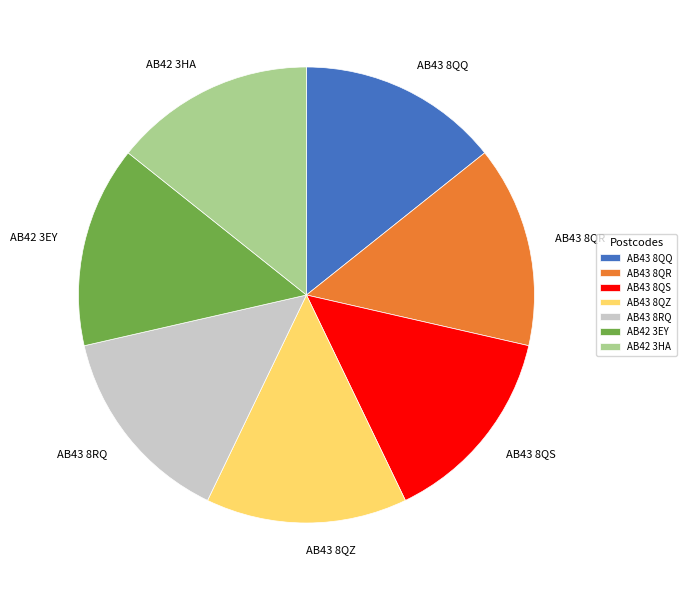

Combined, do AB43 8QQ and AB43 8RQ account for over 50%?

No